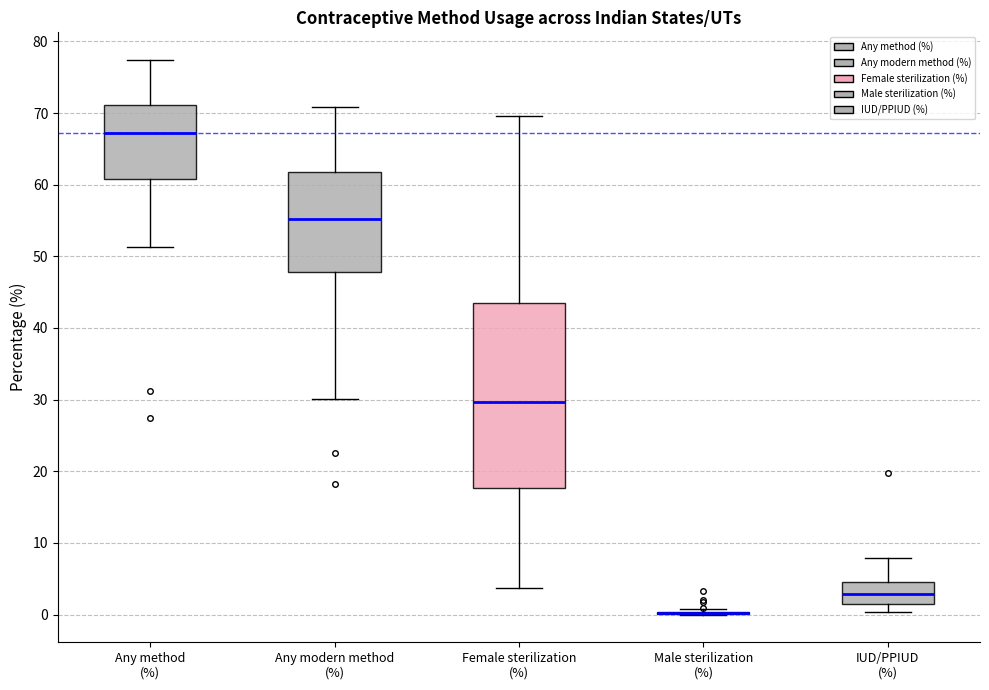

Reading left to right, read every box against the y-axis: the position of its median line, the range the box covers, and the ends of its whiskers. The values are not printed on the chart, so give them approximately, as read against the axis.

Any method (%): median 67, box 61 to 71, whiskers 51 to 77
Any modern method (%): median 55, box 48 to 62, whiskers 30 to 71
Female sterilization (%): median 30, box 18 to 43, whiskers 4 to 70
Male sterilization (%): box collapsed to a line at 0, whiskers 0 to 1
IUD/PPIUD (%): median 3, box 2 to 5, whiskers 0 to 8